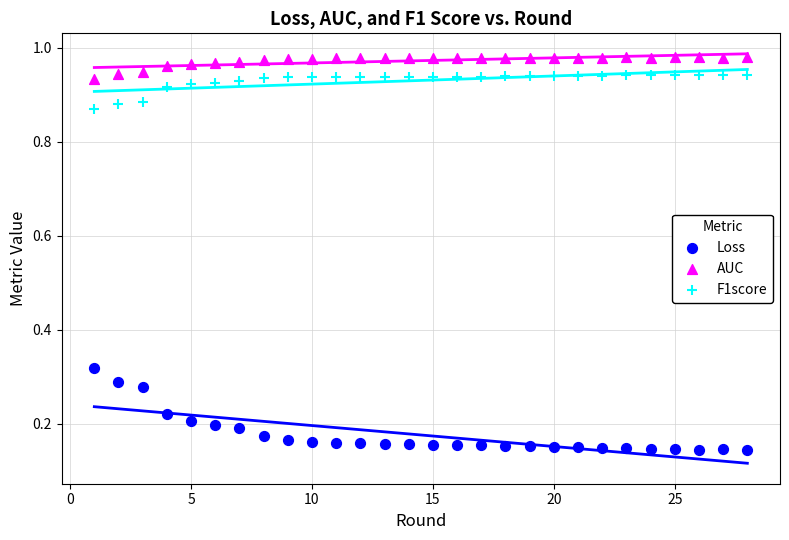

Across all data points, what is the range of Y values (max minus min)?

0.8